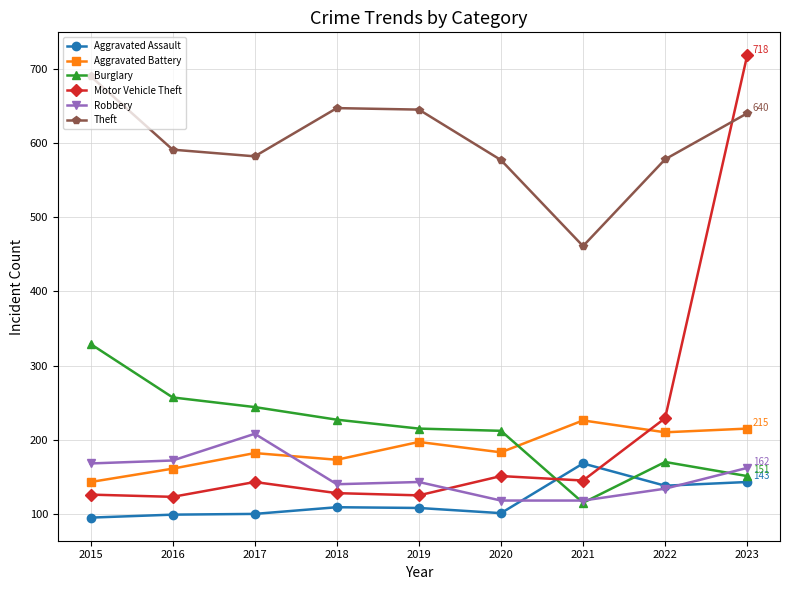

Which category has the highest value in the Aggravated Battery series?

2021